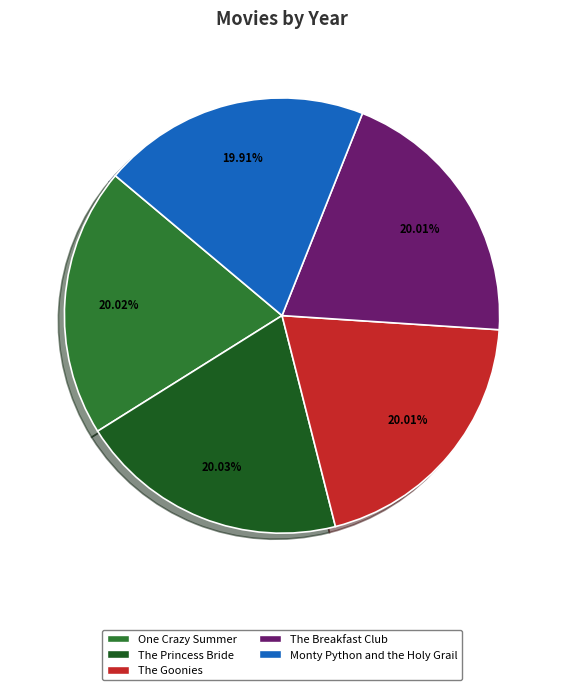

Is there a majority slice in this chart?

No